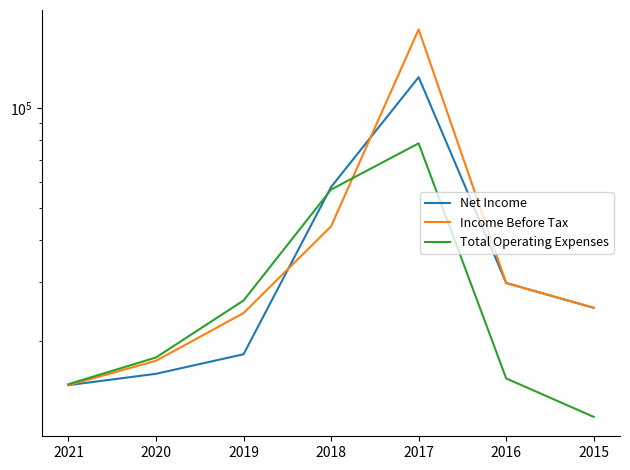

Rank the series by their maximum value, from lowest to highest.

Total Operating Expenses, Net Income, Income Before Tax